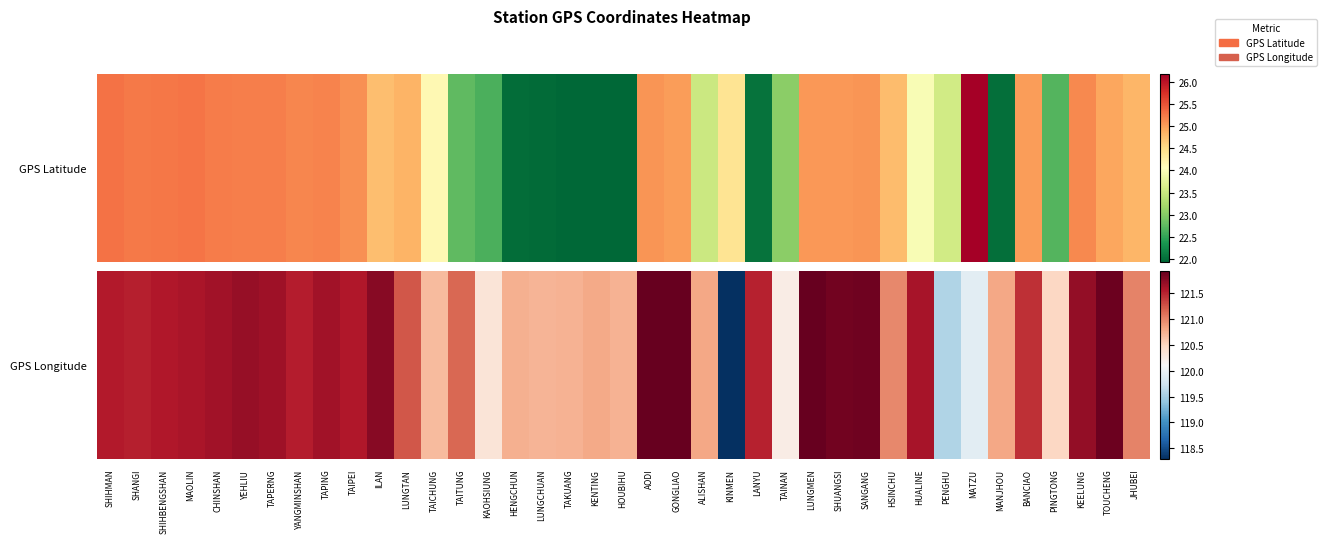

At which label is the value closest to 120?

MATZU